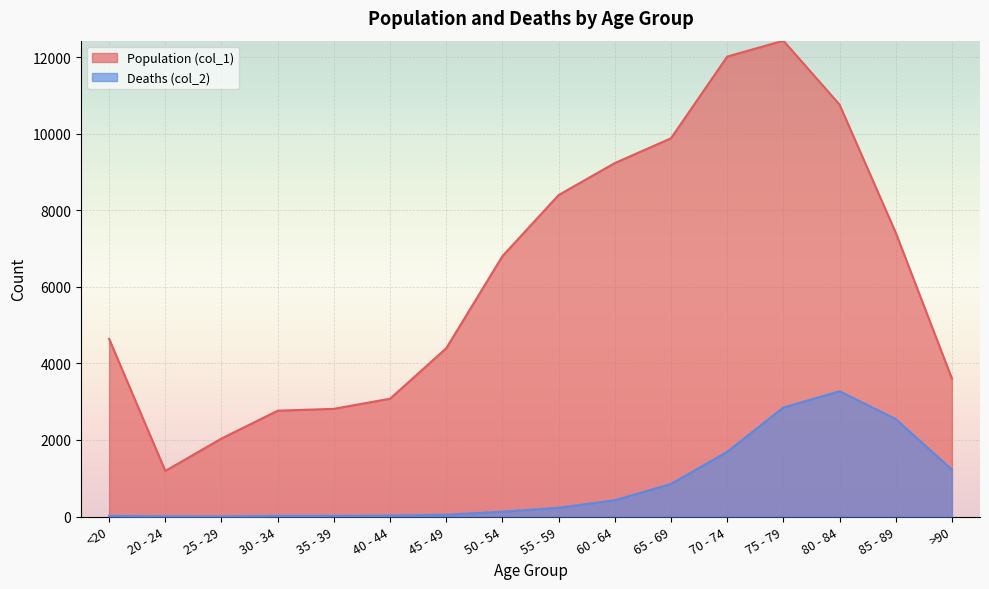

What is the difference between the Deaths (col_2) values at >90 and 30 - 34?

1207